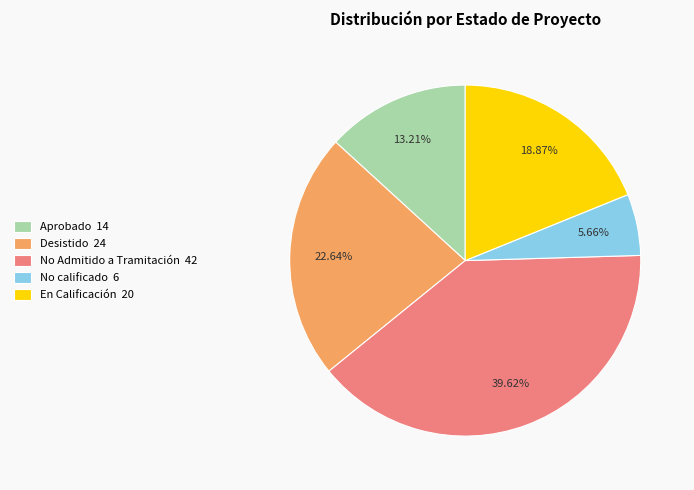

Which slice is the smallest?

No calificado 6